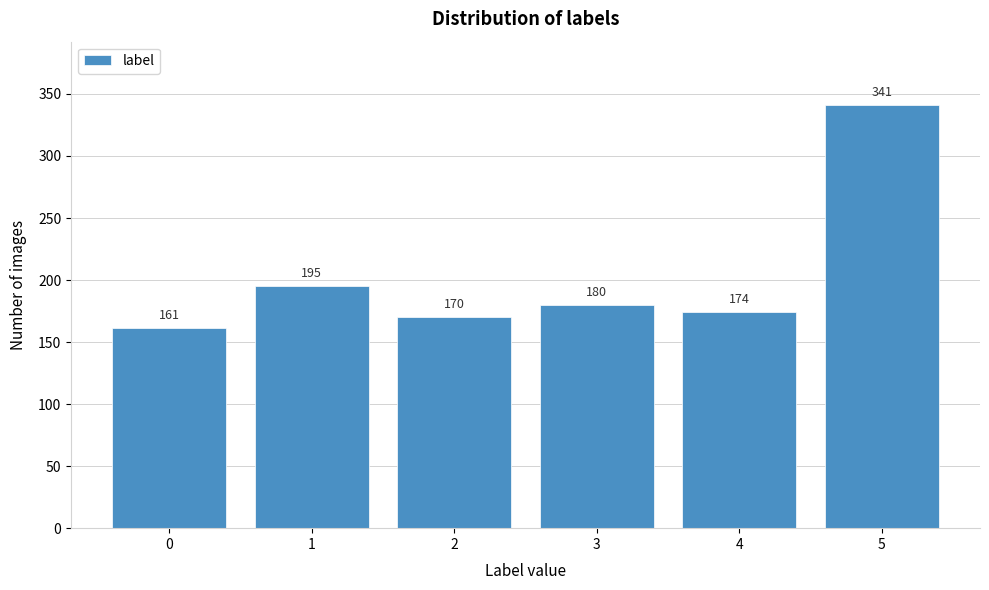

Reading left to right, extract all data points from this chart.

0=161	1=195	2=170	3=180	4=174	5=341